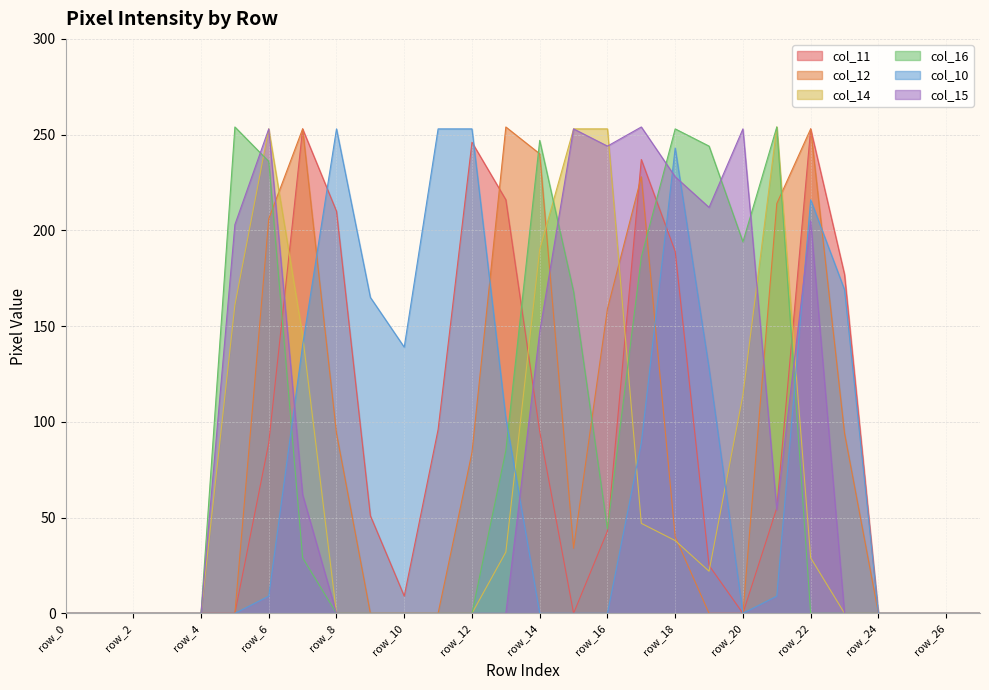

Which series changed the most between row_12 and row_25?

col_10